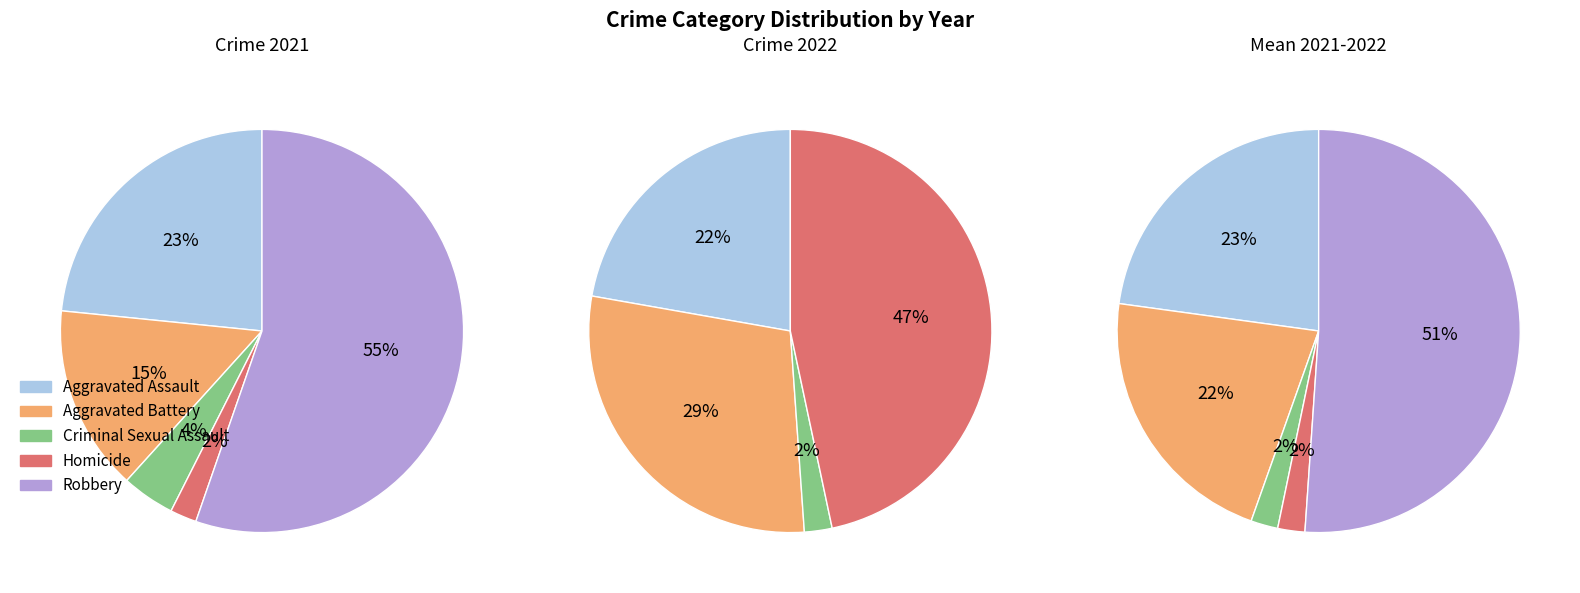

True or false: Aggravated Battery accounts for 20% of the total.

False